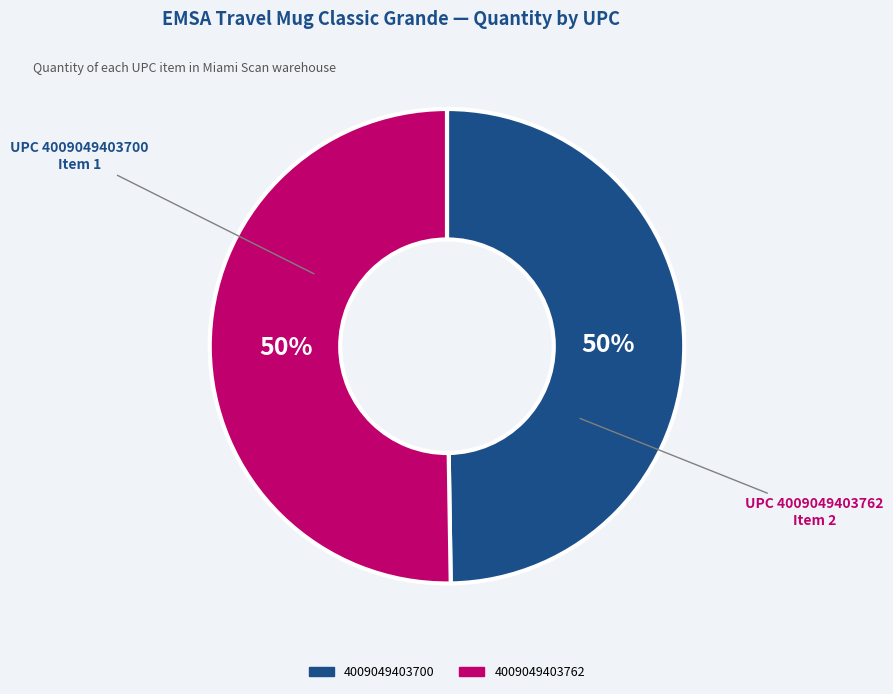

True or false: 4009049403700 accounts for 41% of the total.

False